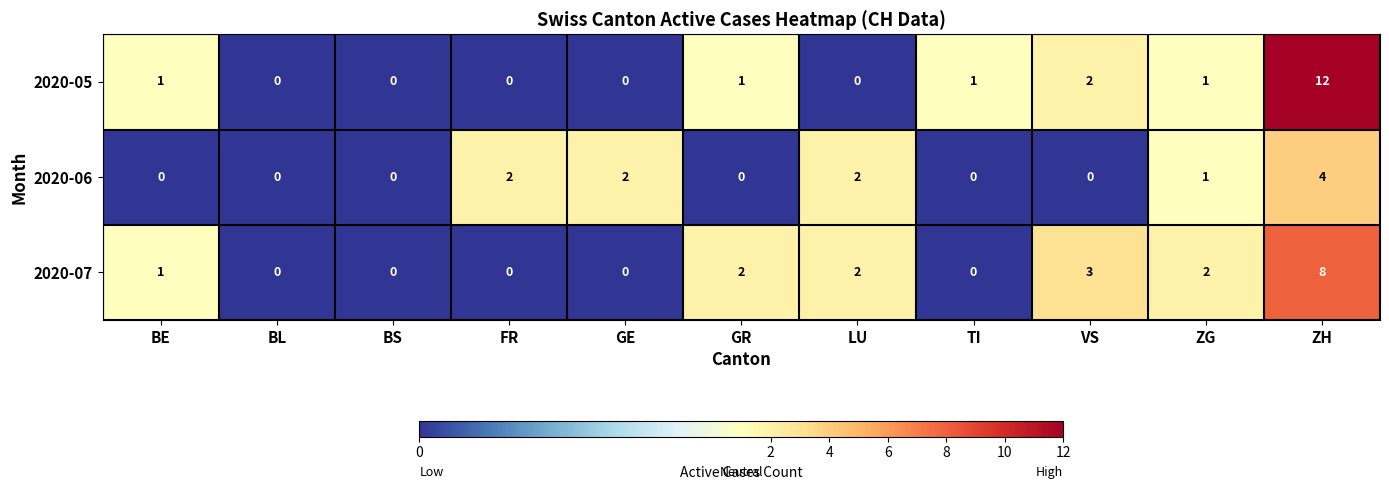

How many distinct data groups are displayed?

3